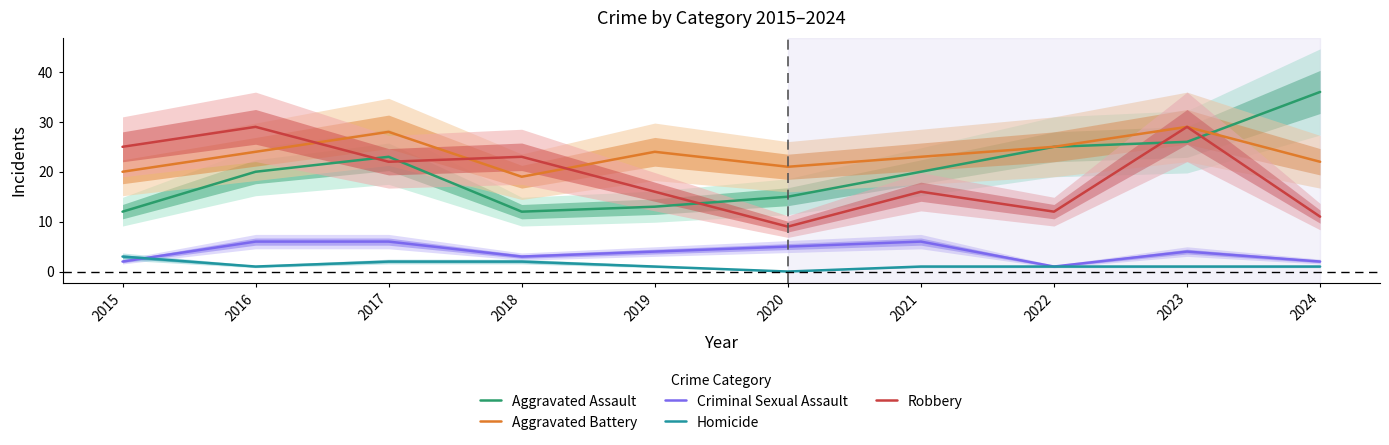

Rank the series by their maximum value, from lowest to highest.

Homicide, Criminal Sexual Assault, Aggravated Battery, Robbery, Aggravated Assault